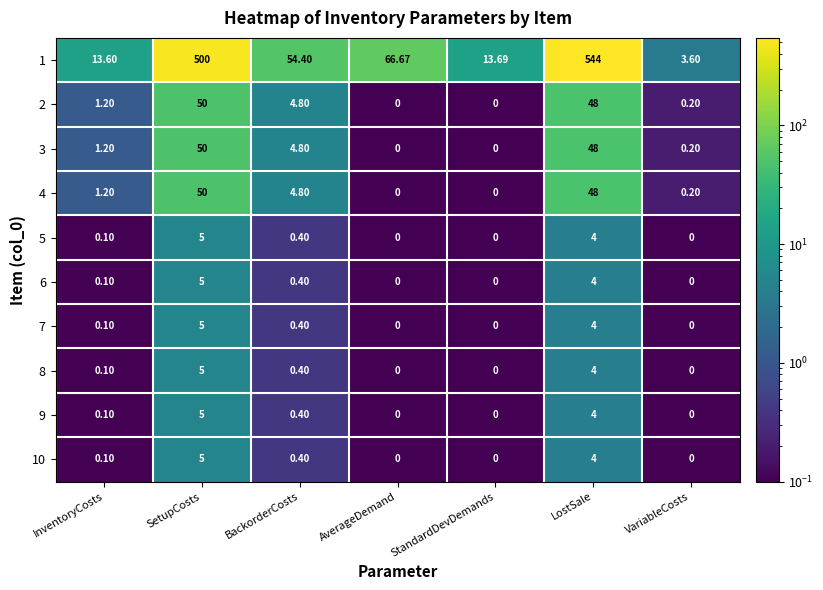

What is the greatest value displayed?

544.0